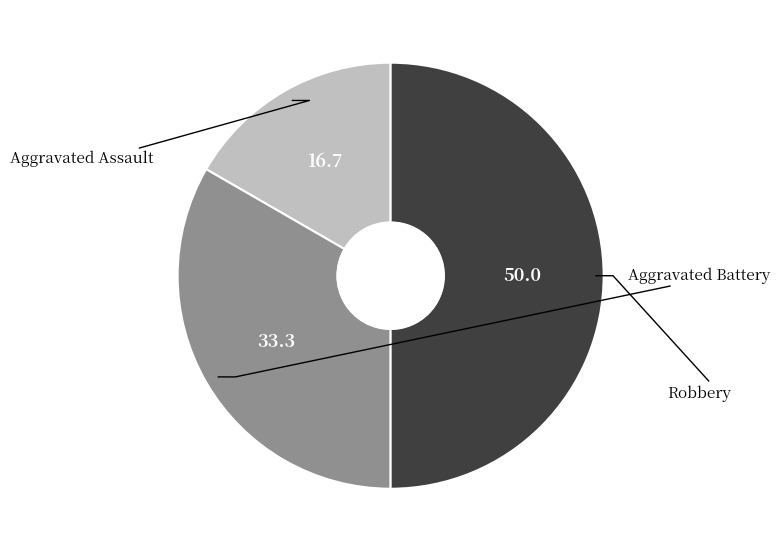

Is there any slice that represents more than half of the pie?

No